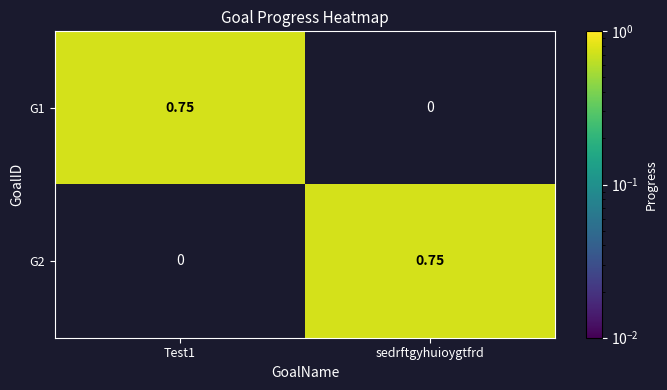

Is the value of G2 at Test1 greater than the value of G1 at Test1?

No